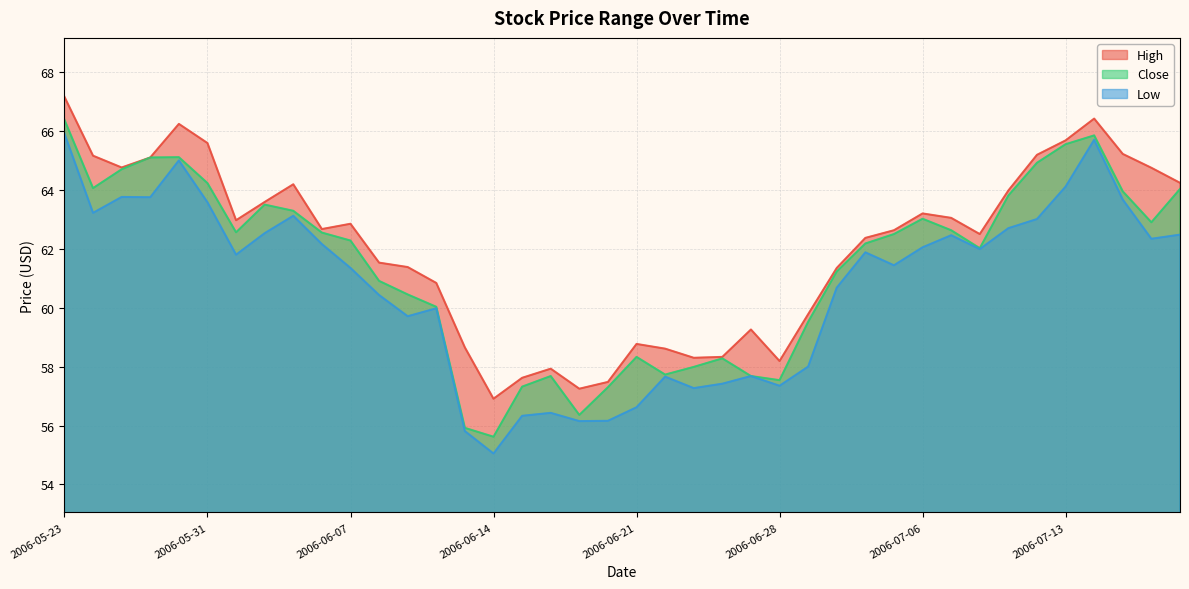

What is the maximum value for High?

67.2